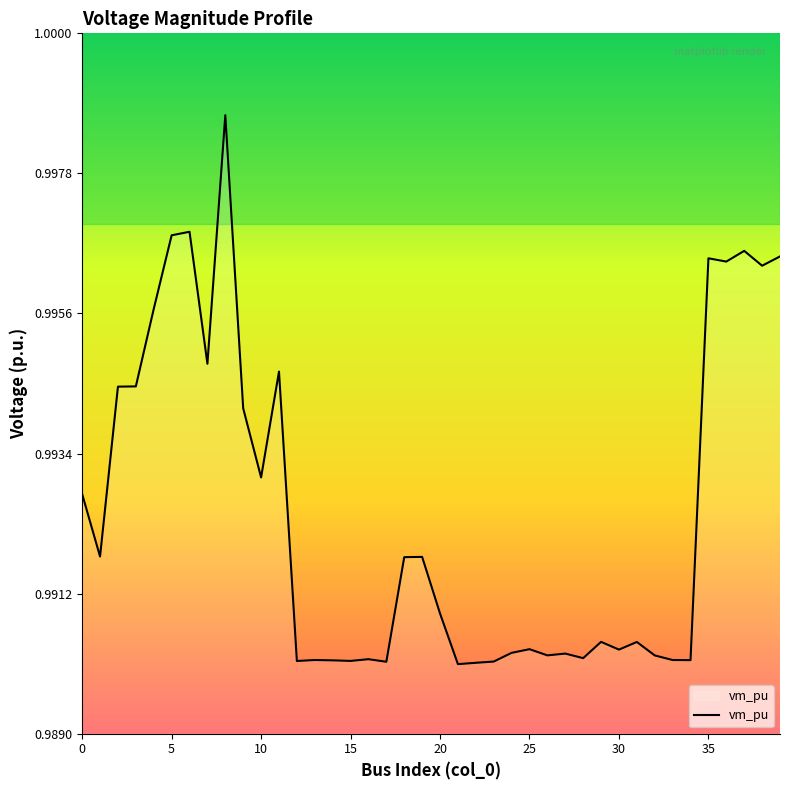

Is it true that the value at 20 is 1.8?

False